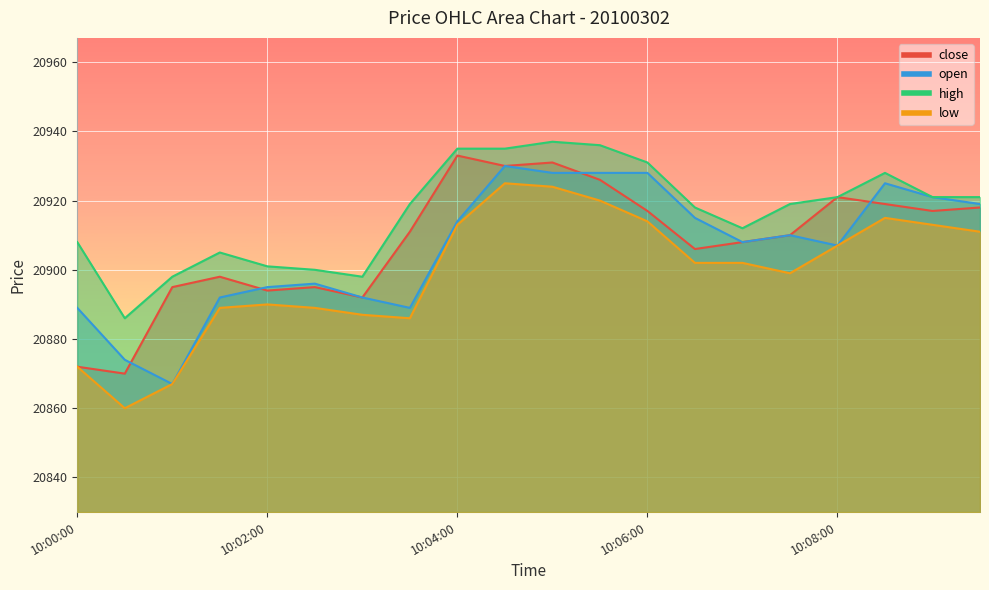

Is it true that high equals 20935 at 10:04:00?

True